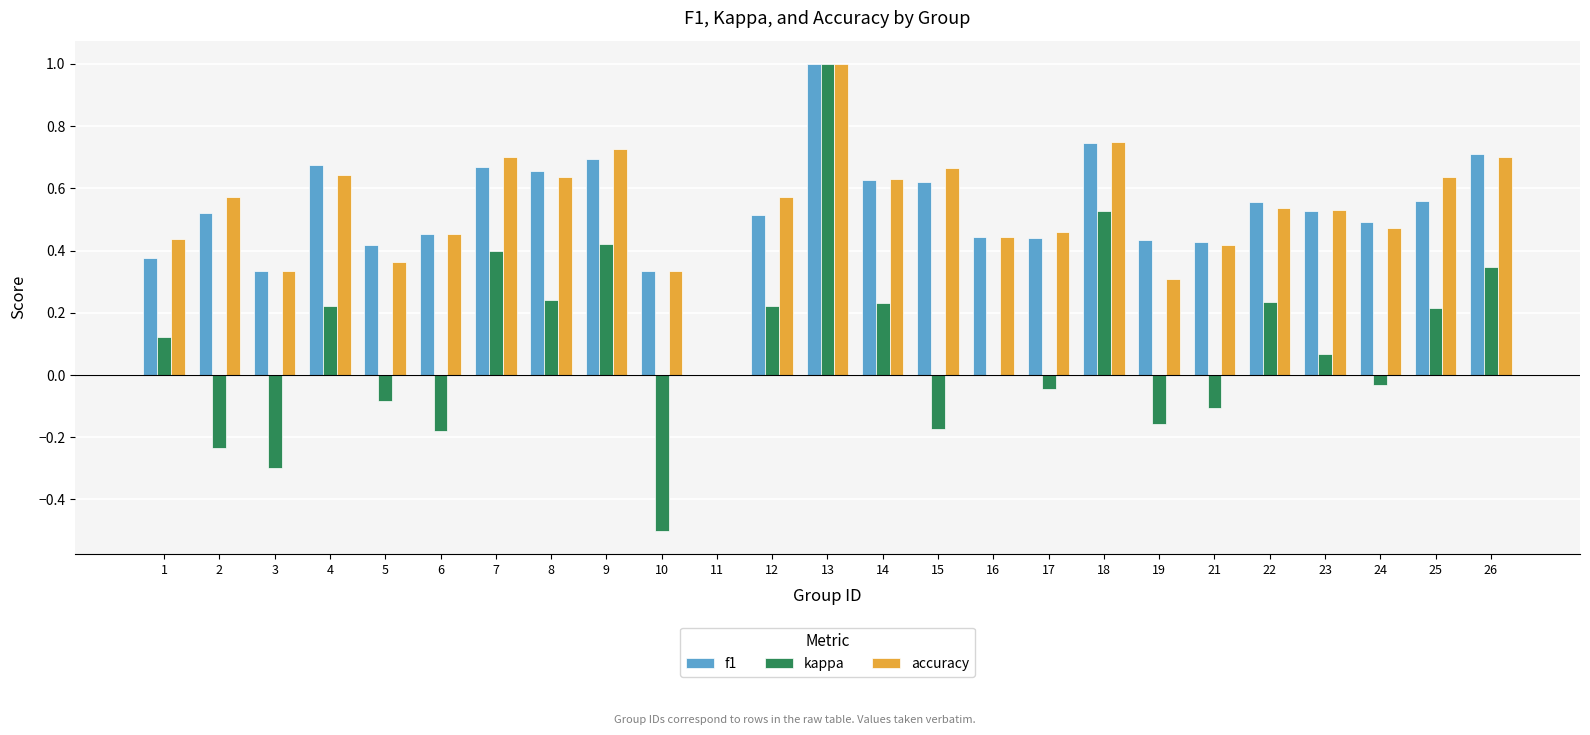

True or false: kappa has a value of 0.0 at 23.

False